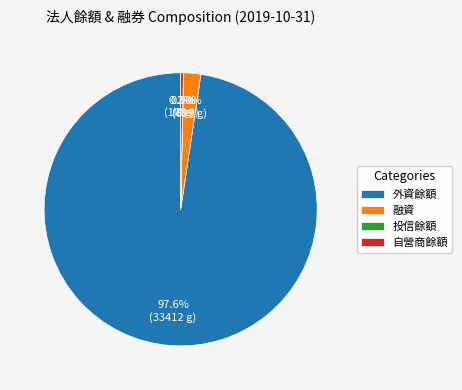

Does 自營商餘額 represent more than half of the total?

No